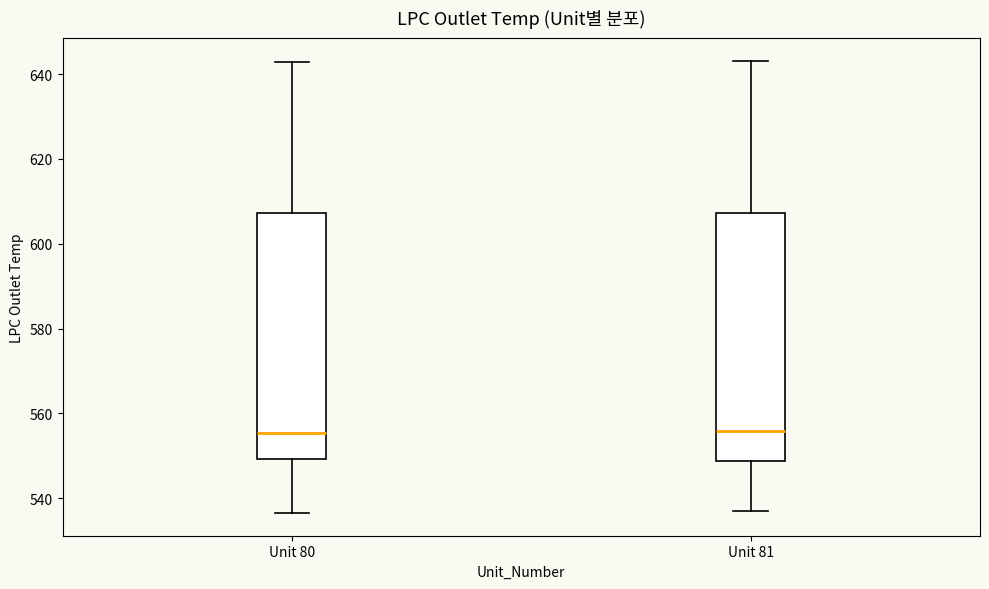

Reading left to right, transcribe this box plot: for each box, give where its median line is, the range the box spans, and where its two whiskers end, as read against the y-axis. The values are not printed on the chart, so give them approximately, as read against the axis.

Unit 80: median 556, box 550 to 608, whiskers 536 to 642
Unit 81: median 556, box 548 to 608, whiskers 538 to 644